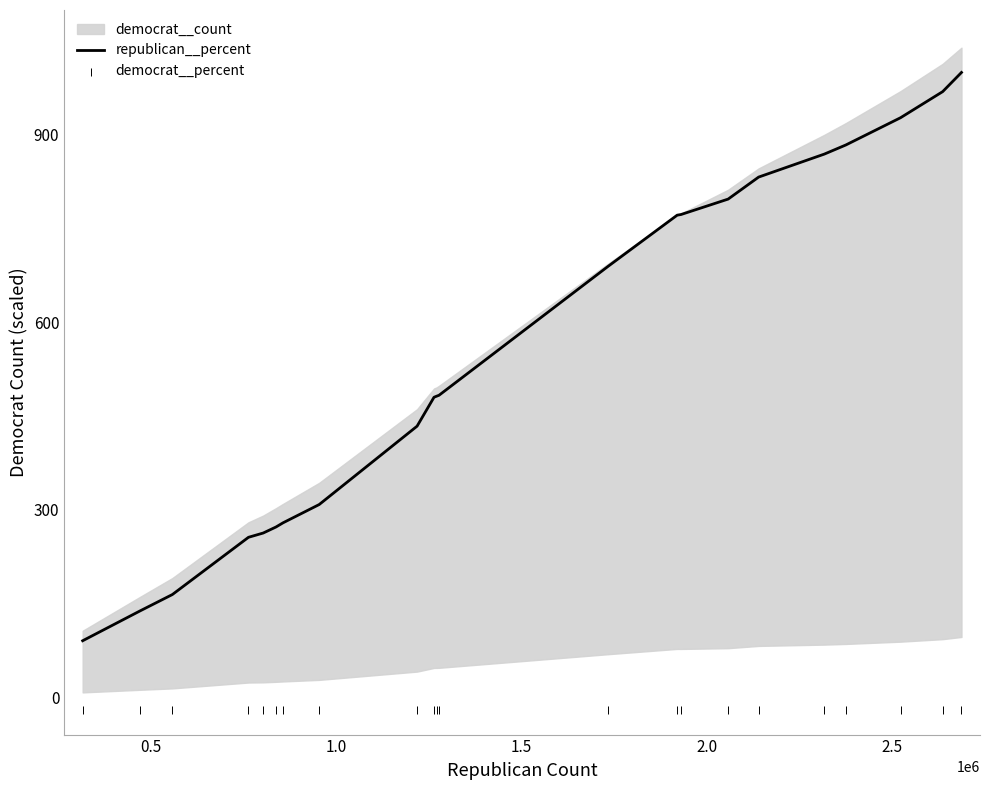

Which series reaches the minimum Y coordinate?

democrat__percent